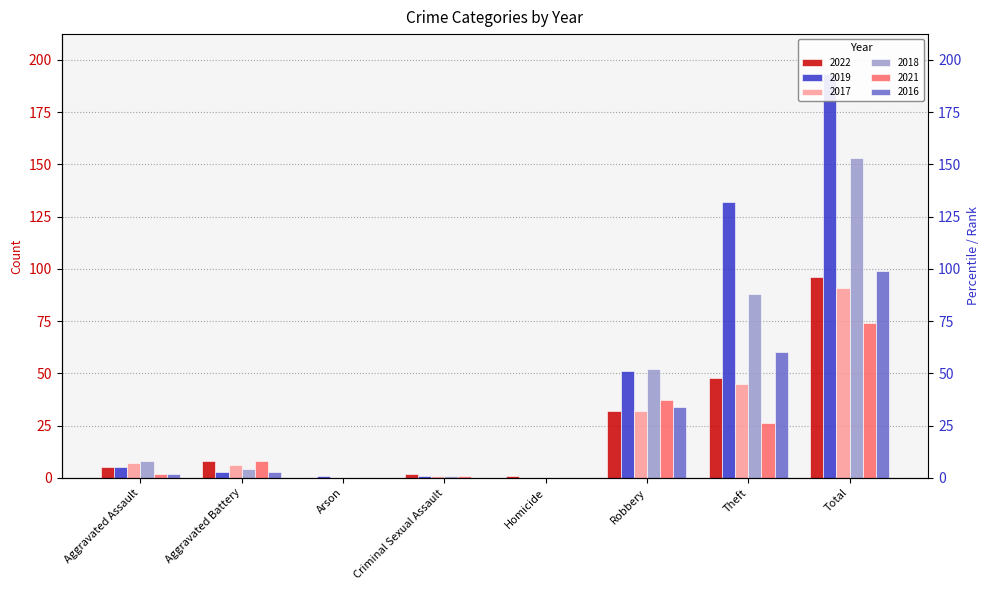

How many values in the 2019 series exceed 5?

3